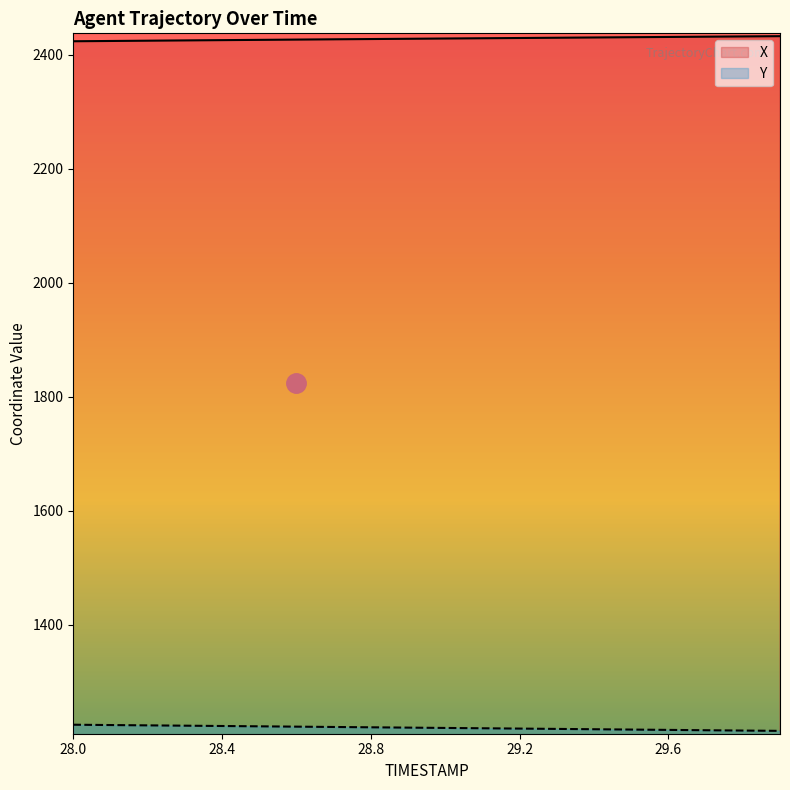

Between 28.4 and 29.4, which is larger?

29.4